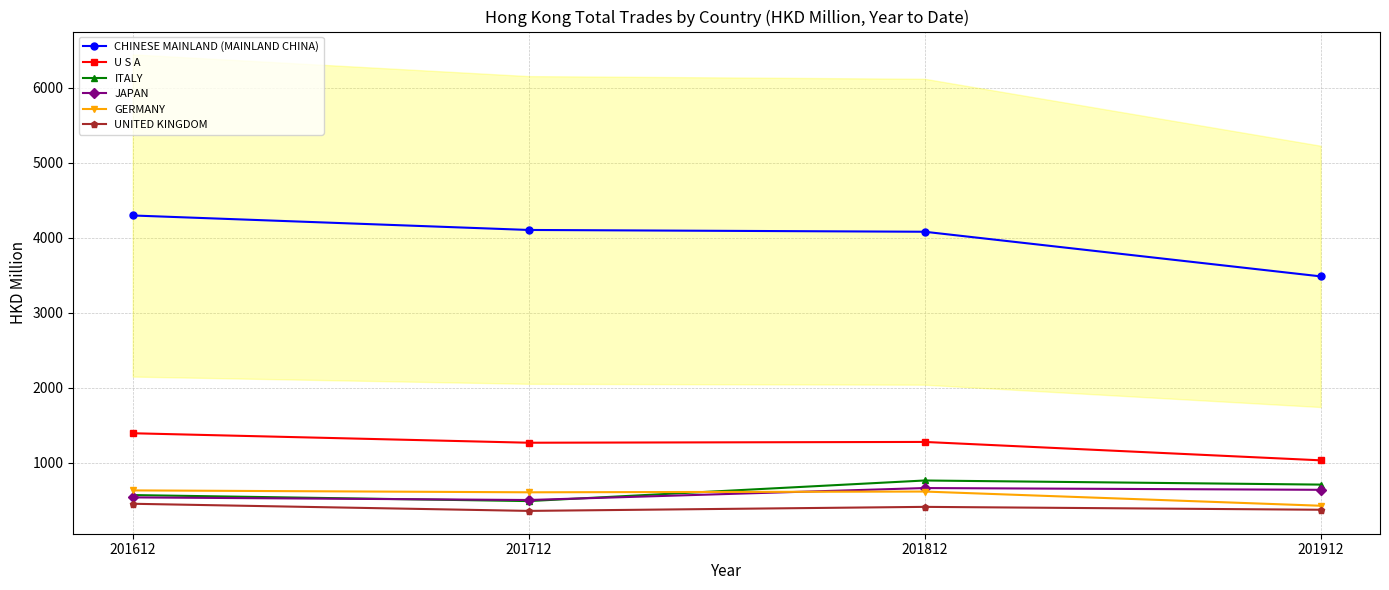

Where does the GERMANY series first go above 614?

201612